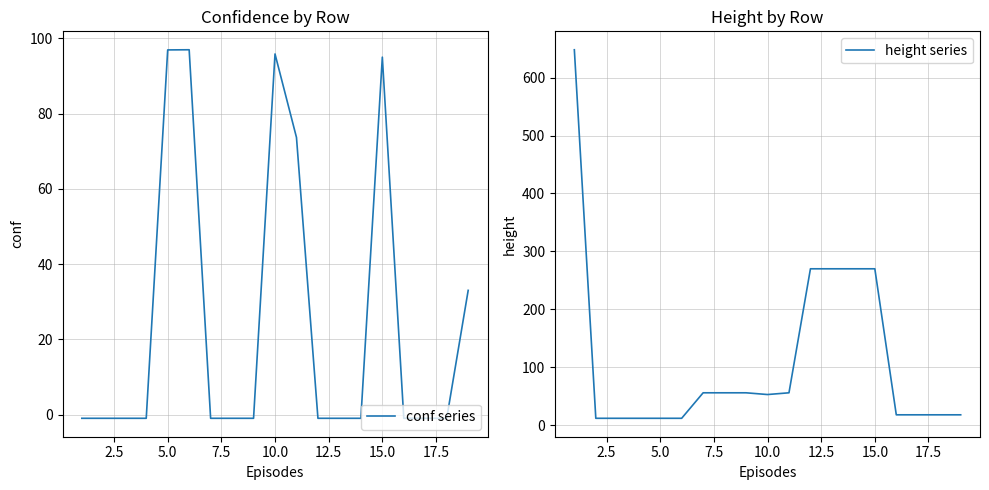

What is the lowest value of the conf series series?

-1.0